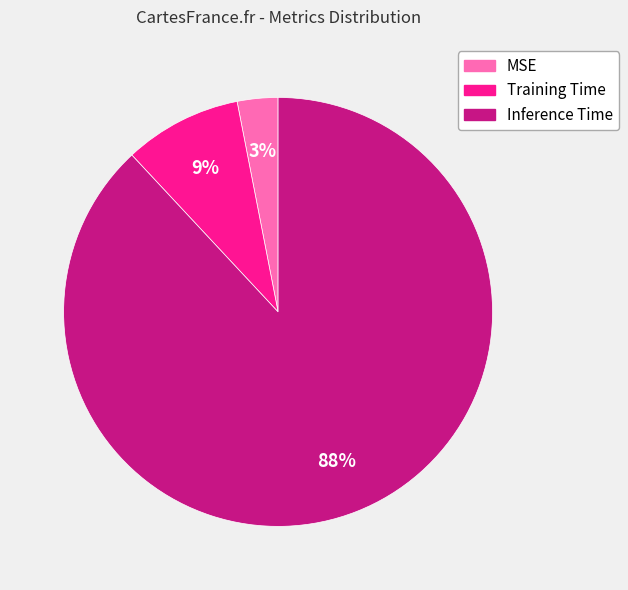

Is there a majority slice in this chart?

Yes